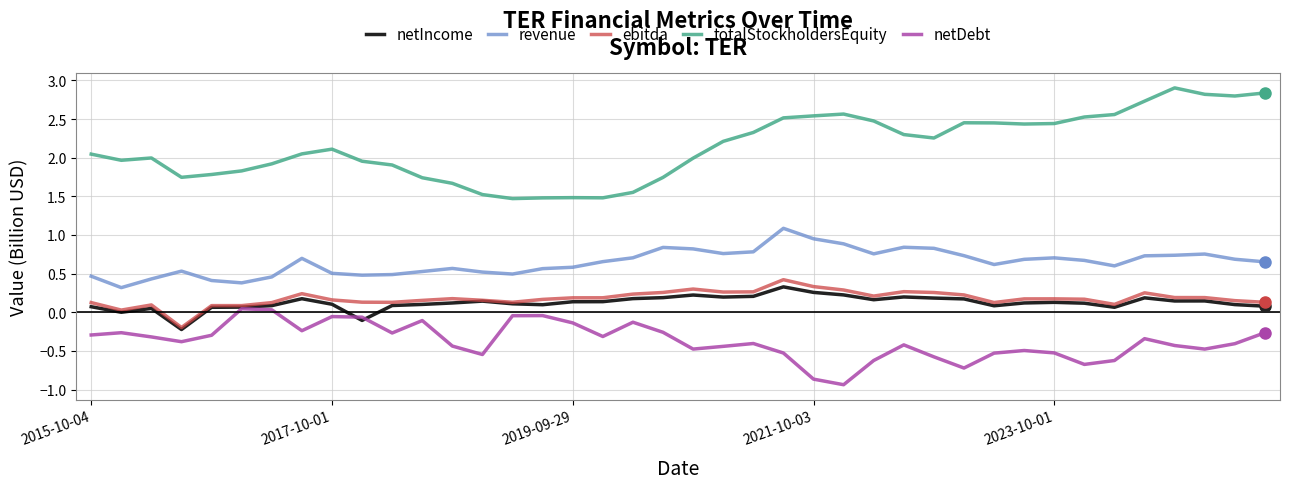

True or false: totalStockholdersEquity and netDebt intersect in this chart.

False